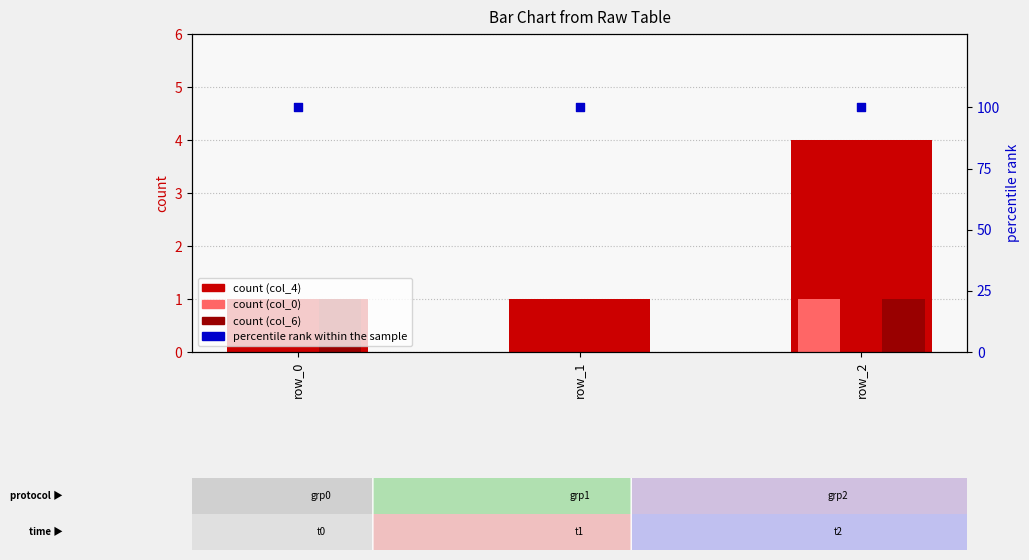

Which series has the largest total across all categories?

percentile rank within the sample